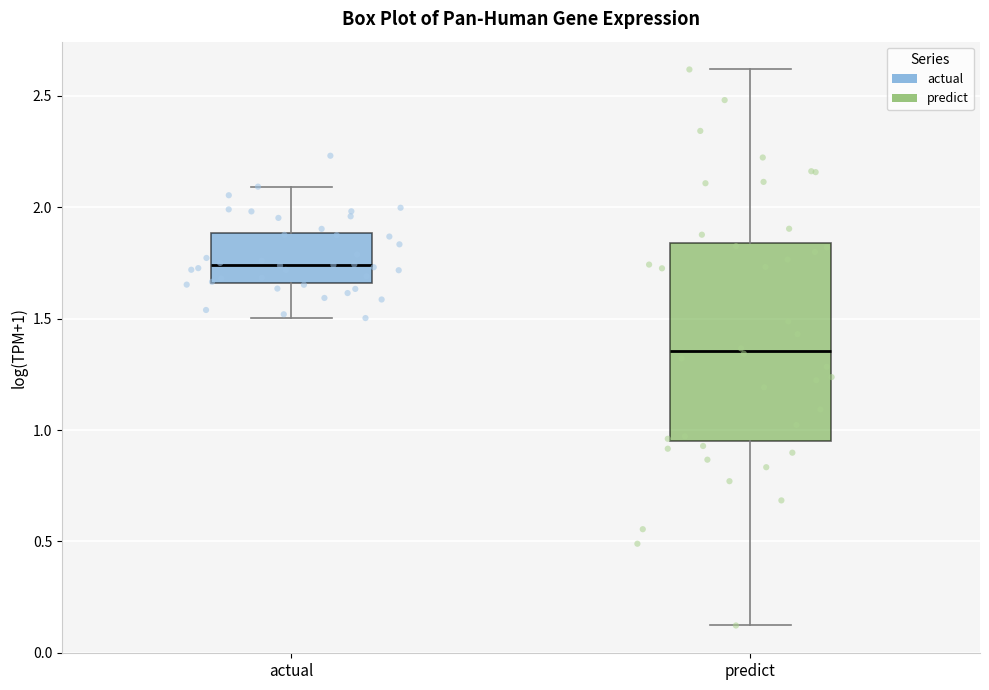

Where does the lower whisker of the box for predict end on the y-axis? The values are not printed on the chart, so give them approximately, as read against the axis.

0.10